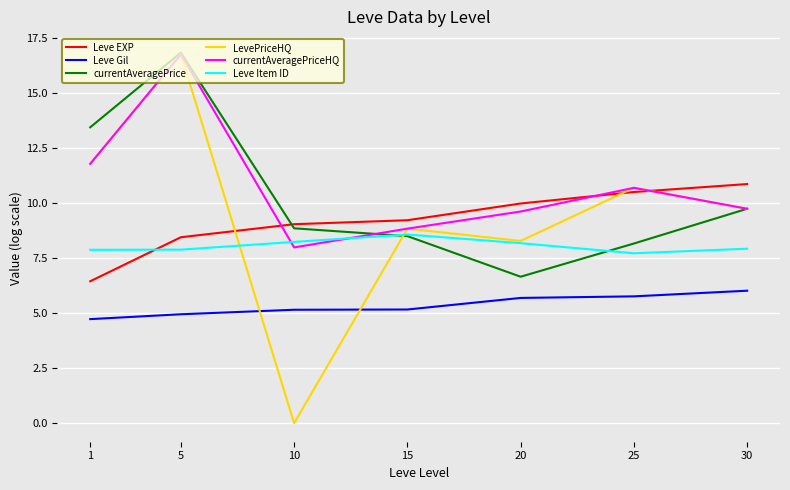

What is the spread (max minus min) of values at 15?

4.1